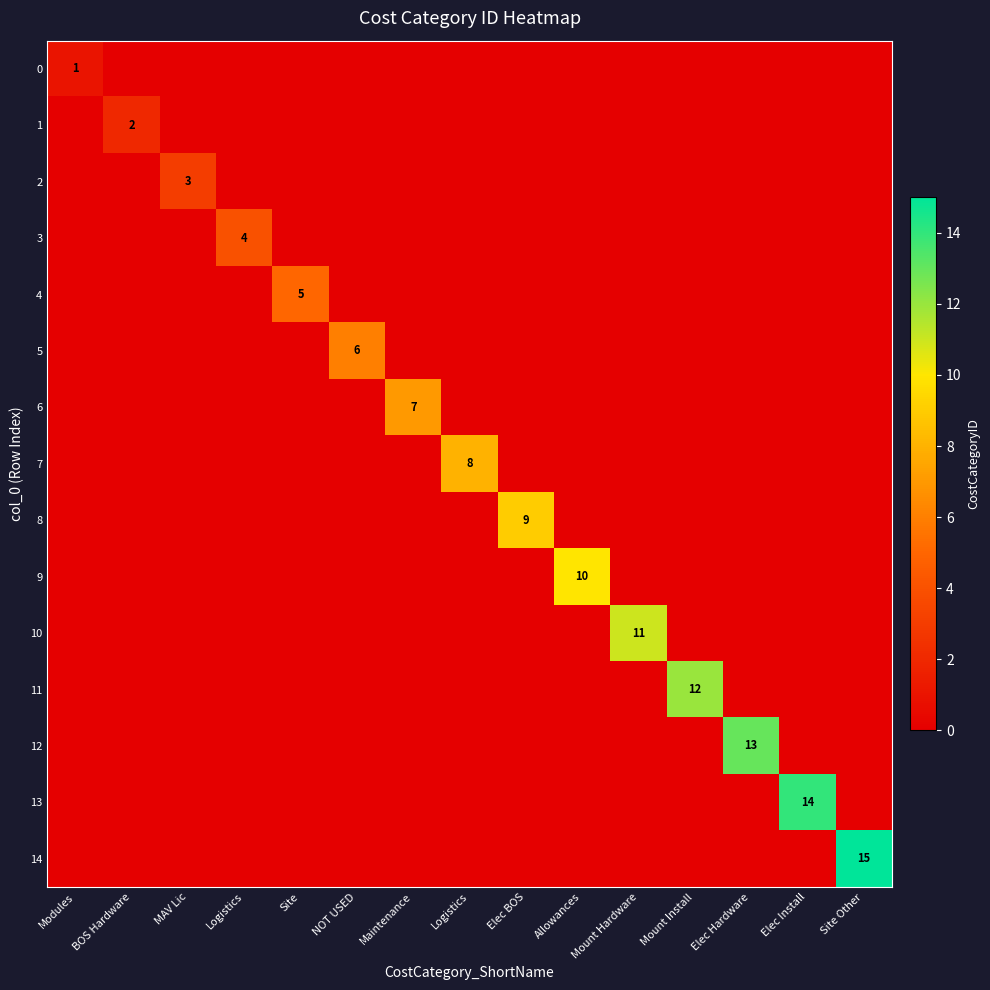

The value of 7 at Modules is 0. True or false?

True